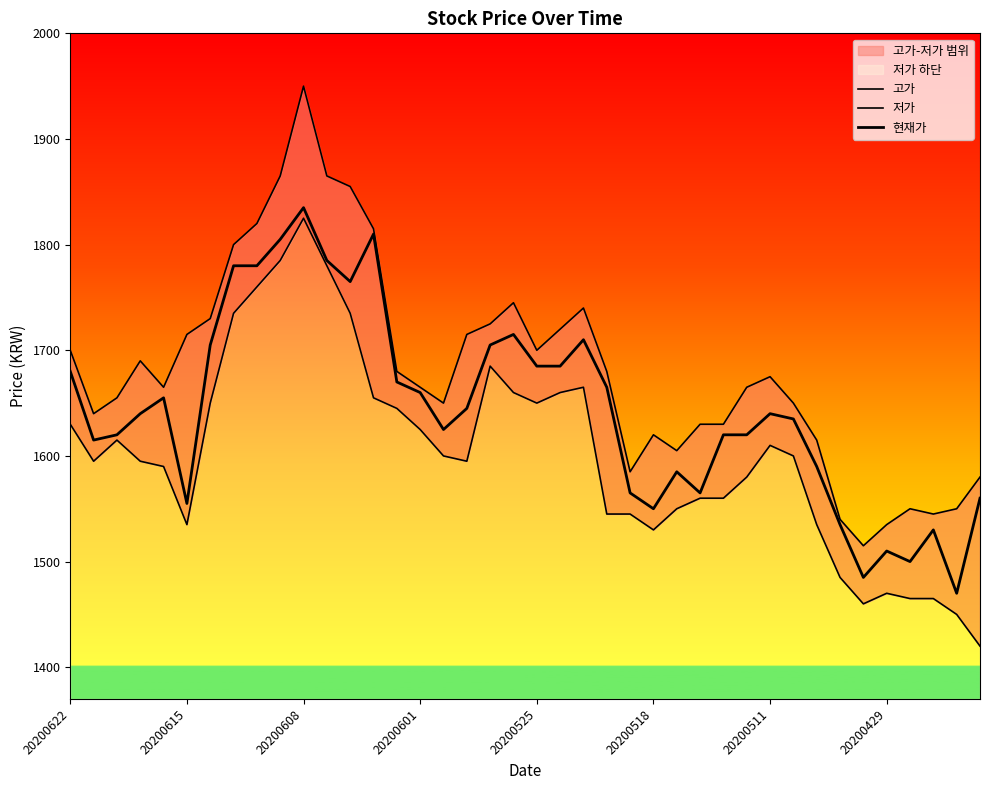

Reading left to right, list all the values displayed in this chart.

고가: 1700	1640	1655	1690	1665	1715	1730	1800	1820	1865	1950	1865	1855	1815	1680	1665	1650	1715	1725	1745	1700	1720	1740	1680	1585	1620	1605	1630	1630	1665	1675	1650	1615	1540	1515	1535	1550	1545	1550	1580
저가: 1630	1595	1615	1595	1590	1535	1650	1735	1760	1785	1825	1780	1735	1655	1645	1625	1600	1595	1685	1660	1650	1660	1665	1545	1545	1530	1550	1560	1560	1580	1610	1600	1535	1485	1460	1470	1465	1465	1450	1420
현재가: 1680	1615	1620	1640	1655	1555	1705	1780	1780	1805	1835	1785	1765	1810	1670	1660	1625	1645	1705	1715	1685	1685	1710	1665	1565	1550	1585	1565	1620	1620	1640	1635	1590	1535	1485	1510	1500	1530	1470	1560